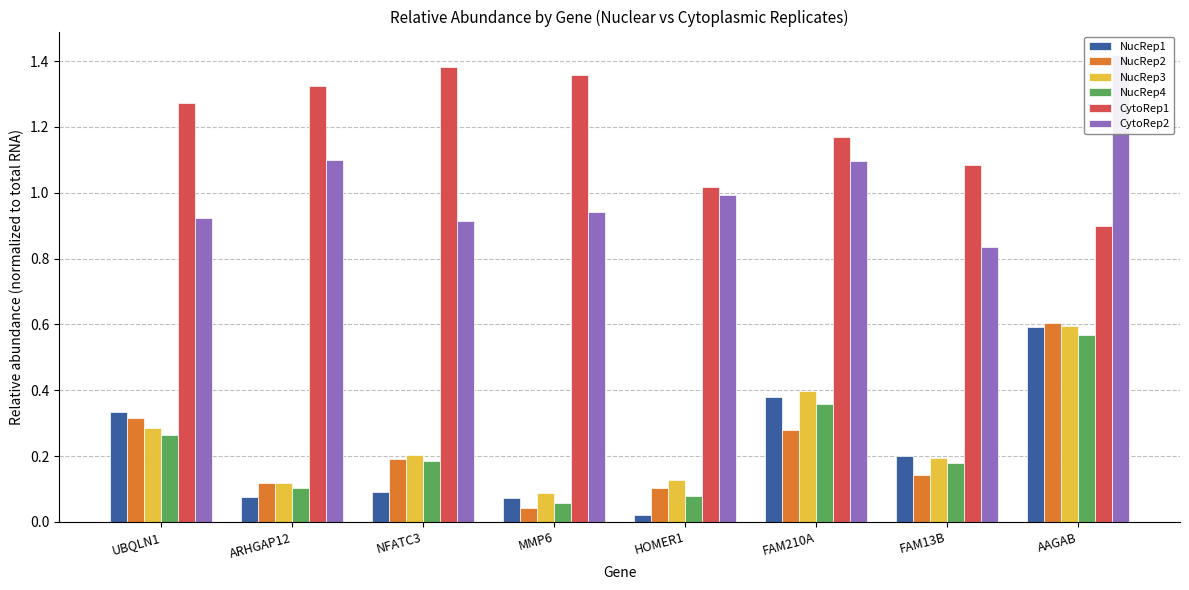

Reading left to right, extract all data points from this chart.

NucRep1: UBQLN1=0.3	ARHGAP12=0.1	NFATC3=0.1	MMP6=0.1	HOMER1=0.0	FAM210A=0.4	FAM13B=0.2	AAGAB=0.6
NucRep2: UBQLN1=0.3	ARHGAP12=0.1	NFATC3=0.2	MMP6=0.0	HOMER1=0.1	FAM210A=0.3	FAM13B=0.1	AAGAB=0.6
NucRep3: UBQLN1=0.3	ARHGAP12=0.1	NFATC3=0.2	MMP6=0.1	HOMER1=0.1	FAM210A=0.4	FAM13B=0.2	AAGAB=0.6
NucRep4: UBQLN1=0.3	ARHGAP12=0.1	NFATC3=0.2	MMP6=0.1	HOMER1=0.1	FAM210A=0.4	FAM13B=0.2	AAGAB=0.6
CytoRep1: UBQLN1=1.3	ARHGAP12=1.3	NFATC3=1.4	MMP6=1.4	HOMER1=1.0	FAM210A=1.2	FAM13B=1.1	AAGAB=0.9
CytoRep2: UBQLN1=0.9	ARHGAP12=1.1	NFATC3=0.9	MMP6=0.9	HOMER1=1.0	FAM210A=1.1	FAM13B=0.8	AAGAB=1.4